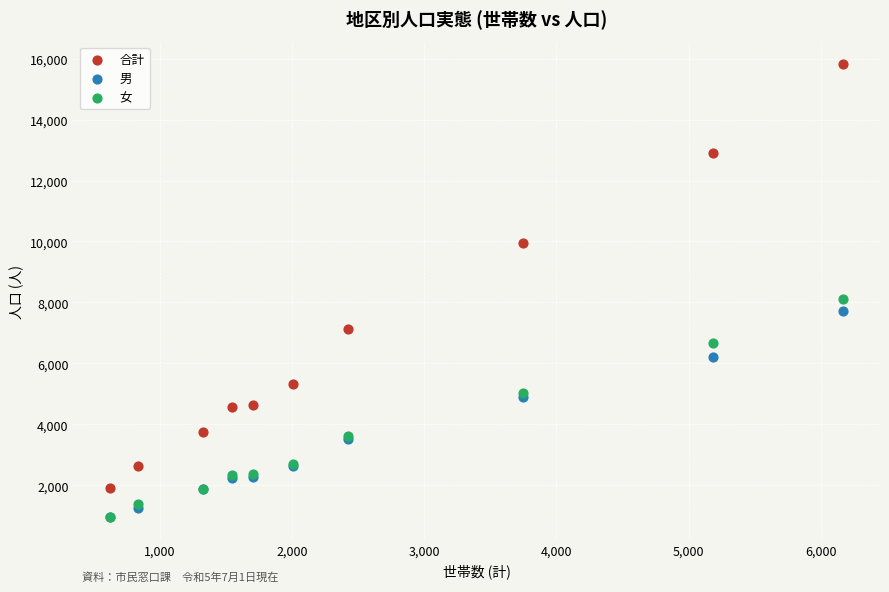

Which series reaches the maximum Y coordinate?

合計